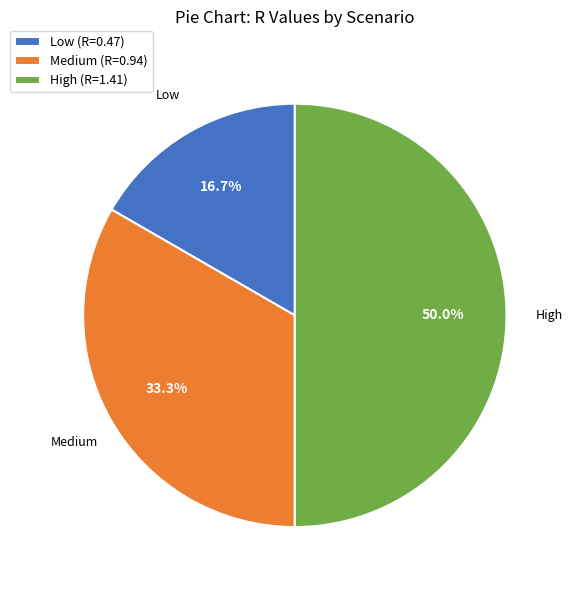

What percentage is the High slice, to the nearest percent?

50%